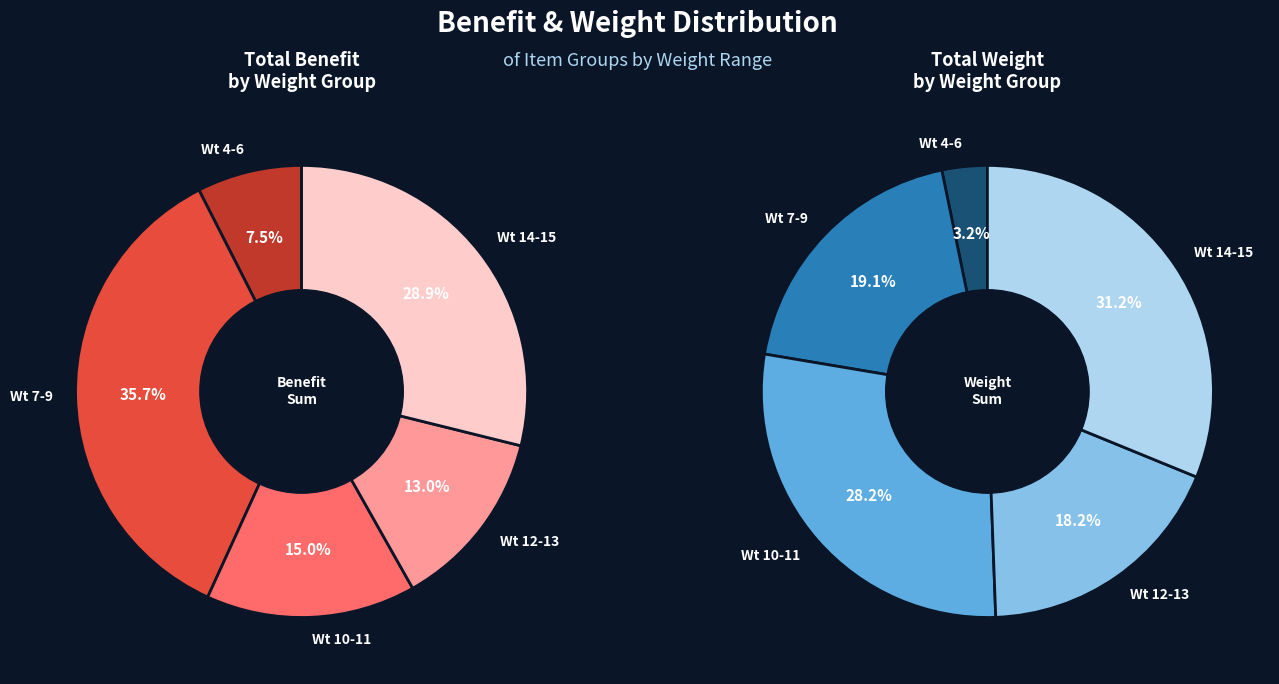

Count the number of slices in the pie.

10